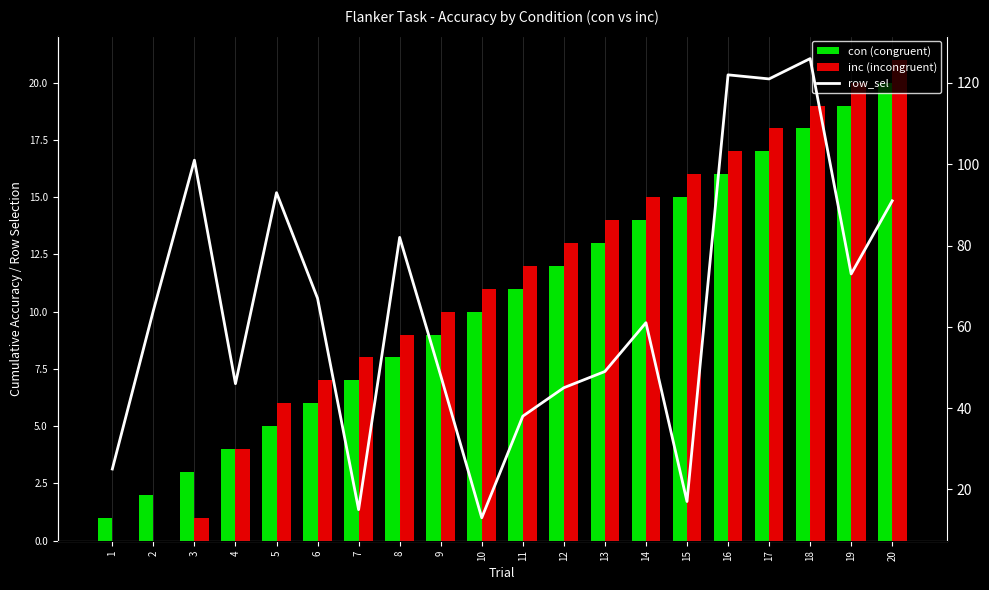

What is the total value across all series at 12?

70